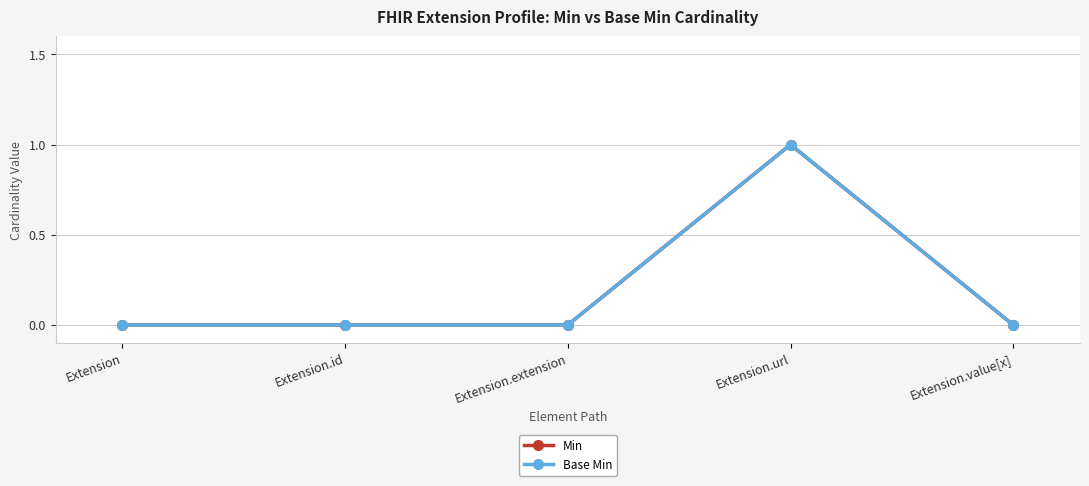

Is this an area chart (filled region under the line)?

No